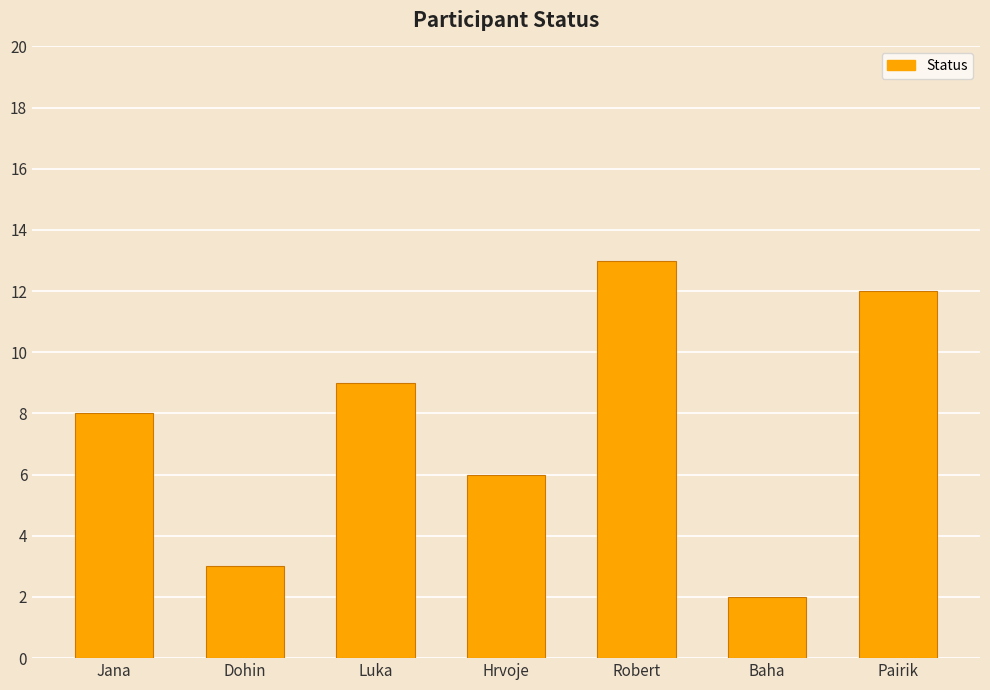

Which has a higher value, Robert or Baha?

Robert